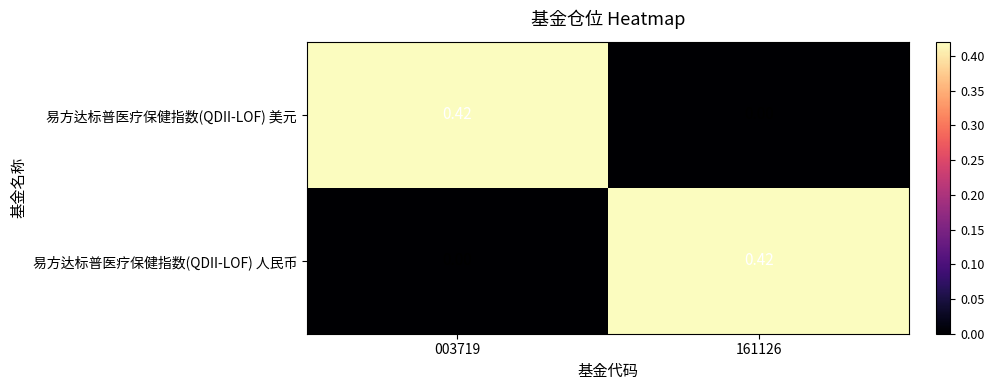

At 003719, list the series in order from smallest to largest.

易方达标普医疗保健指数(QDII-LOF) 人民币, 易方达标普医疗保健指数(QDII-LOF) 美元